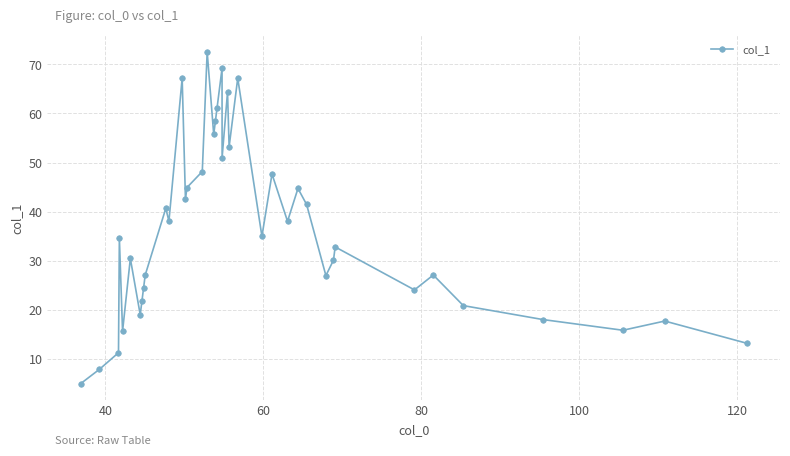

What is the difference between the second highest and minimum values?

64.2